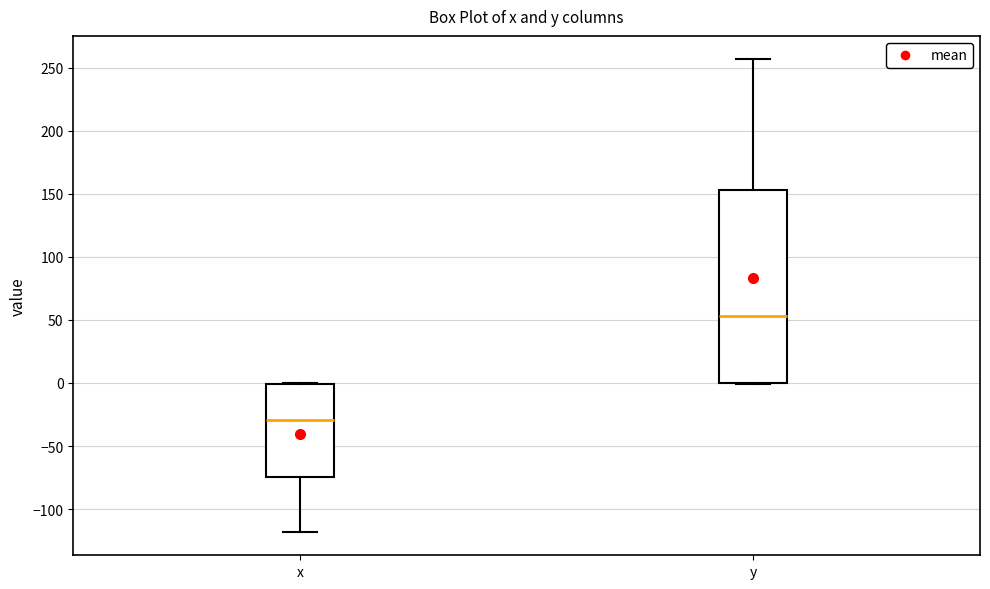

Reading left to right, transcribe this box plot: for each box, give where its median line is, the range the box spans, and where its two whiskers end, as read against the y-axis. The values are not printed on the chart, so give them approximately, as read against the axis.

x: median -30, box -75 to 0, whiskers -120 to 0
y: median 55, box 0 to 155, whiskers 0 to 255